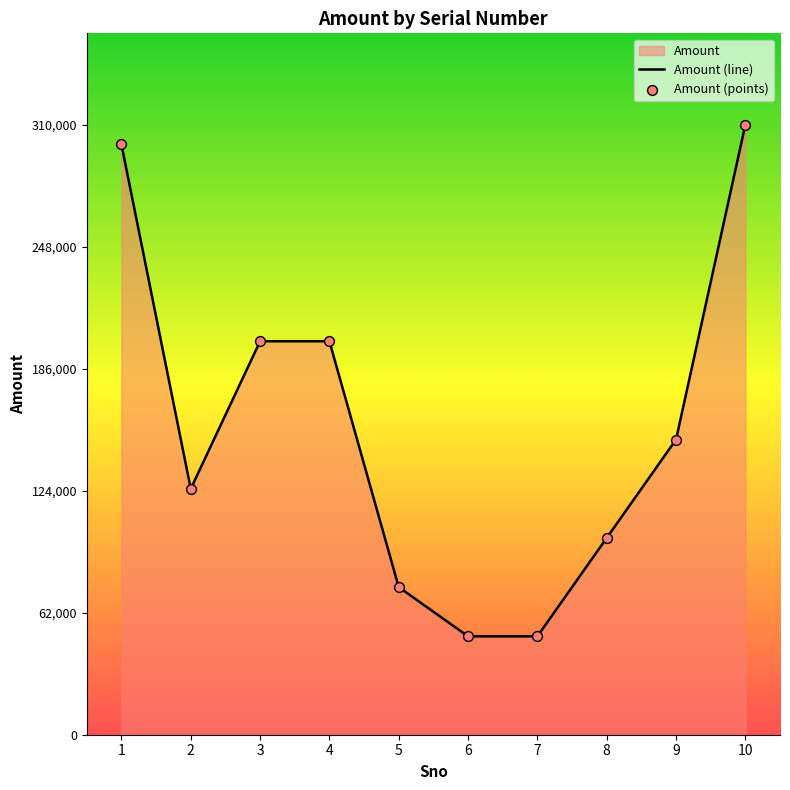

At which category is the sum across all series the highest?

10